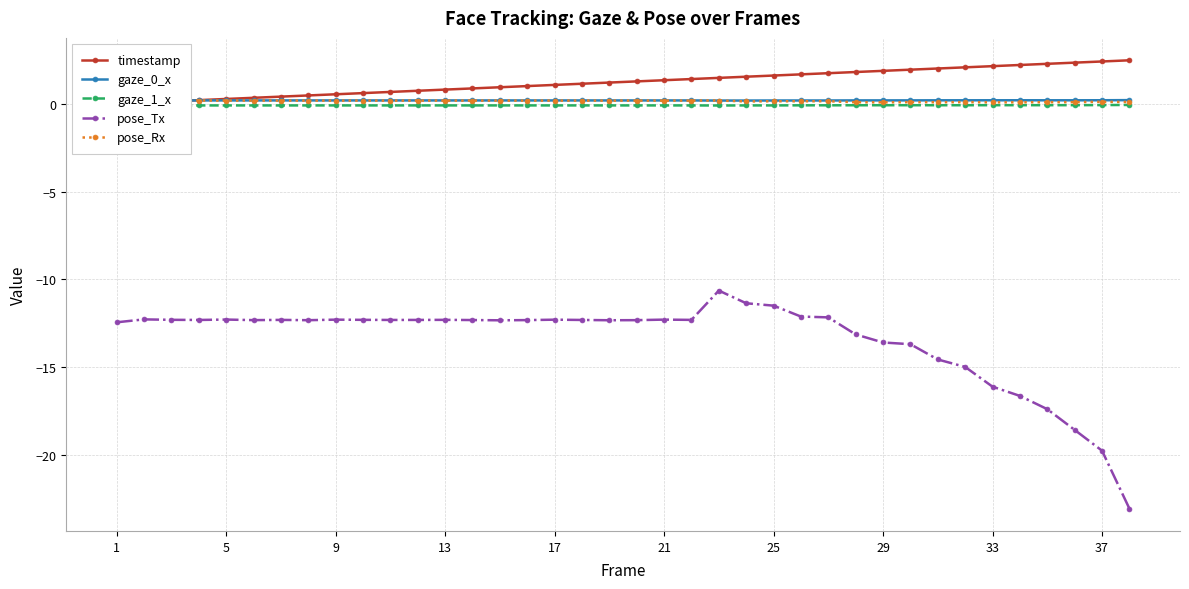

What is the difference between the second highest and second lowest values in the pose_Tx series?

8.4